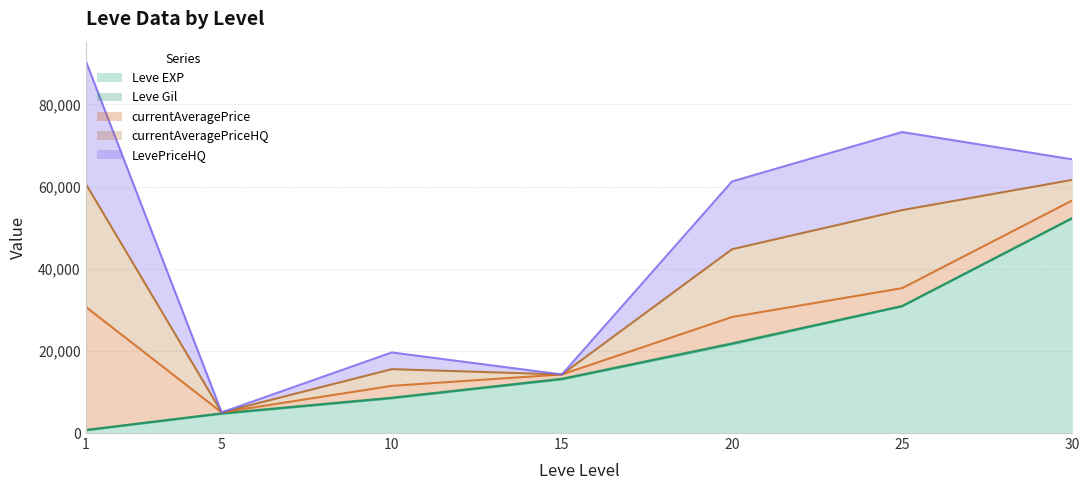

Read the Leve EXP value at 5.

4660.0